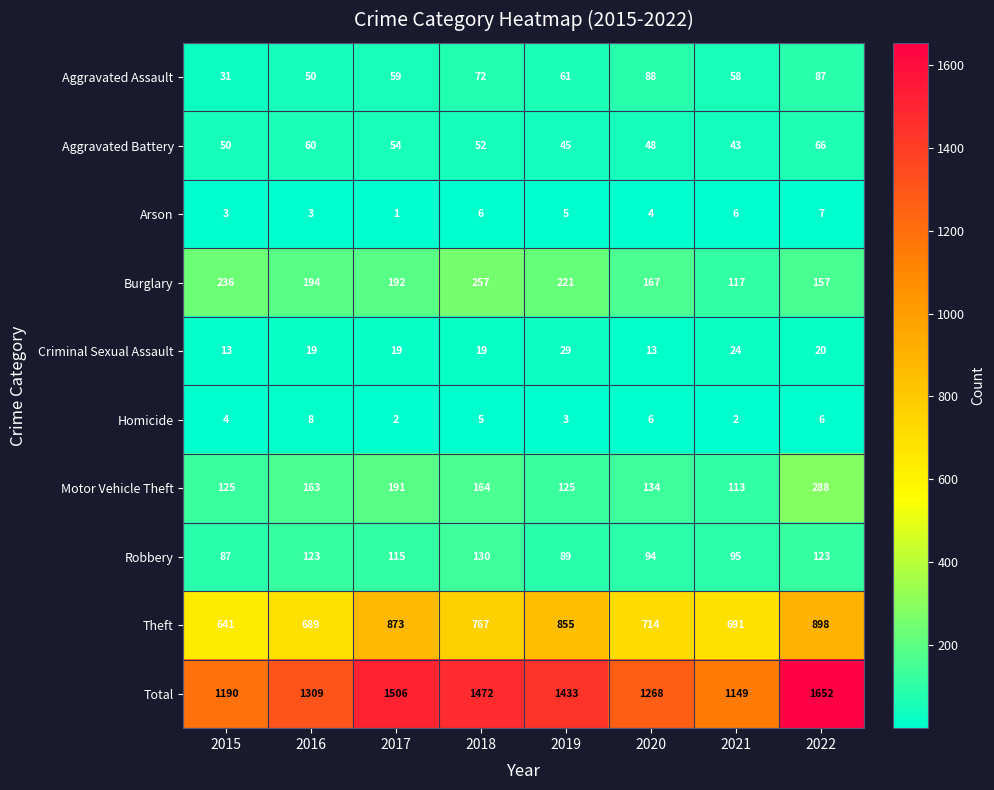

What is the minimum value for Aggravated Assault?

31